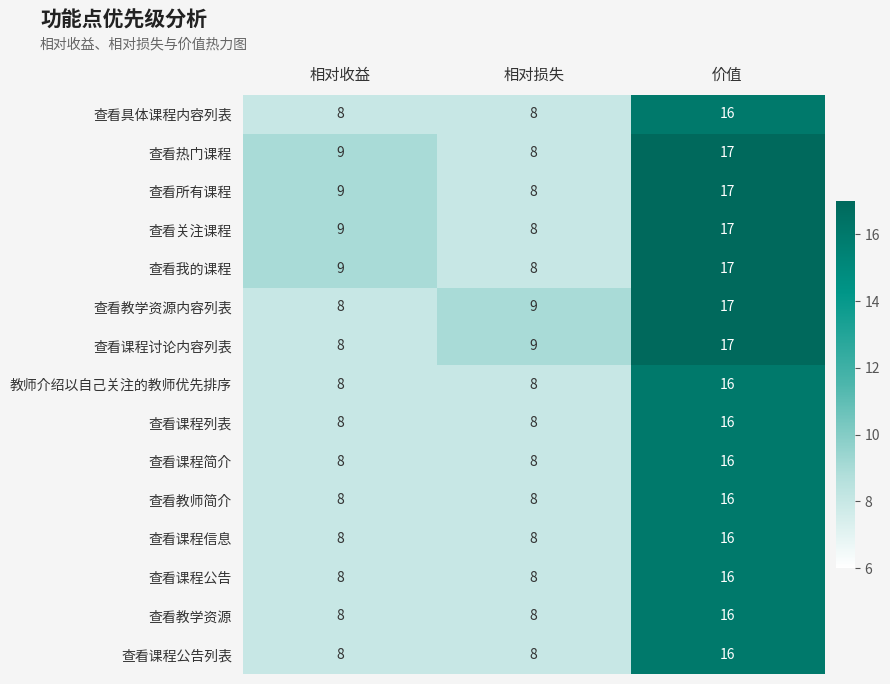

What is the difference between the 教师介绍以自己关注的教师优先排序 values at 相对损失 and 价值?

8